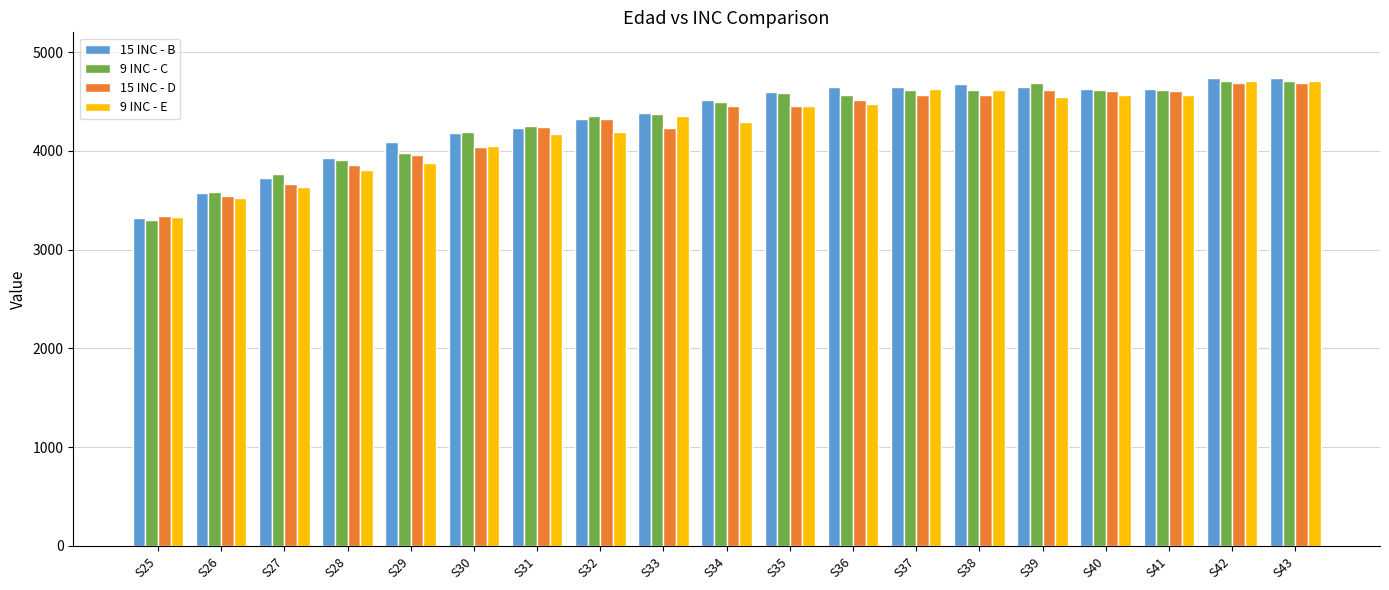

What is the difference between the maximum and second lowest values in the 9 INC - E series?

1183.6